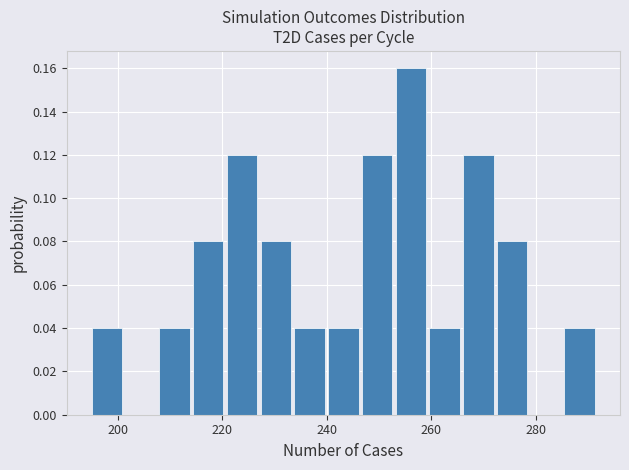

Around what value on the x-axis is the tallest bar? Give the approximate position of its centre, as read against the axis.

256